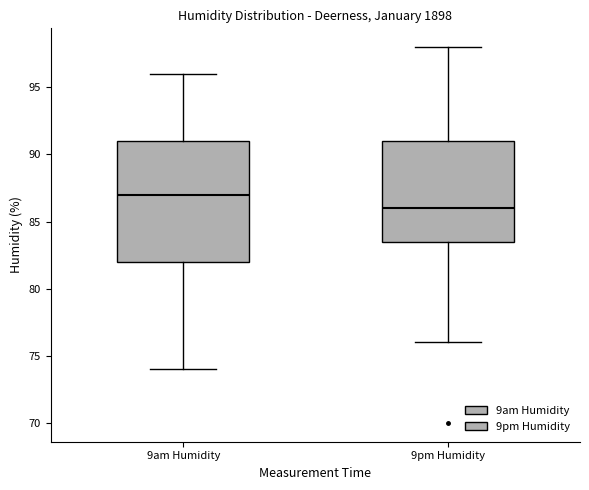

Reading left to right, read every box against the y-axis: the position of its median line, the range the box covers, and the ends of its whiskers. The values are not printed on the chart, so give them approximately, as read against the axis.

9am Humidity: median 87.0, box 82.0 to 91.0, whiskers 74.0 to 96.0
9pm Humidity: median 86.0, box 83.5 to 91.0, whiskers 76.0 to 98.0